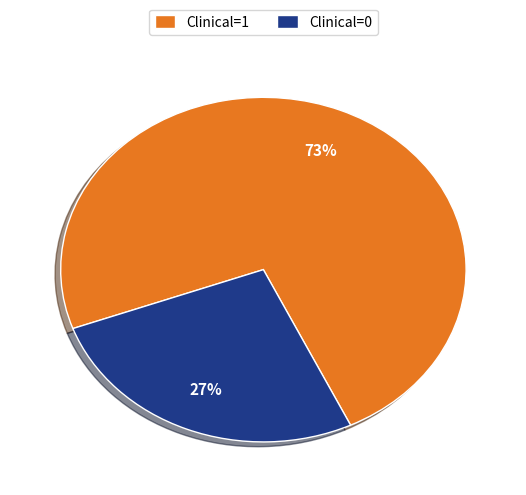

The Clinical=0 slice represents 27% of the pie. True or false?

True